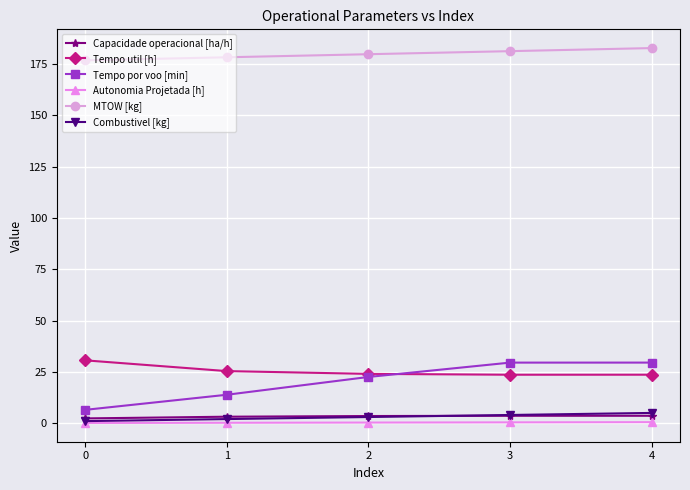

True or false: Autonomia Projetada [h] and Tempo por voo [min] cross at least once.

False